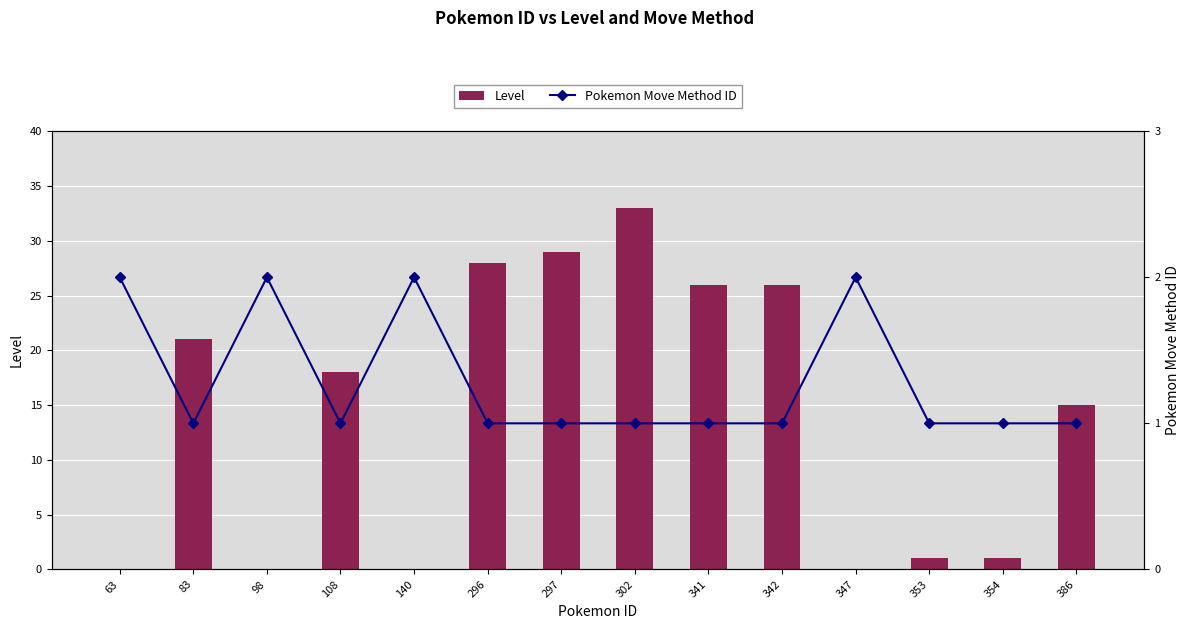

Reading right to left, extract all data points from this chart.

Level: 15	1	1	0	26	26	33	29	28	0	18	0	21	0
Pokemon Move Method ID: 1	1	1	2	1	1	1	1	1	2	1	2	1	2